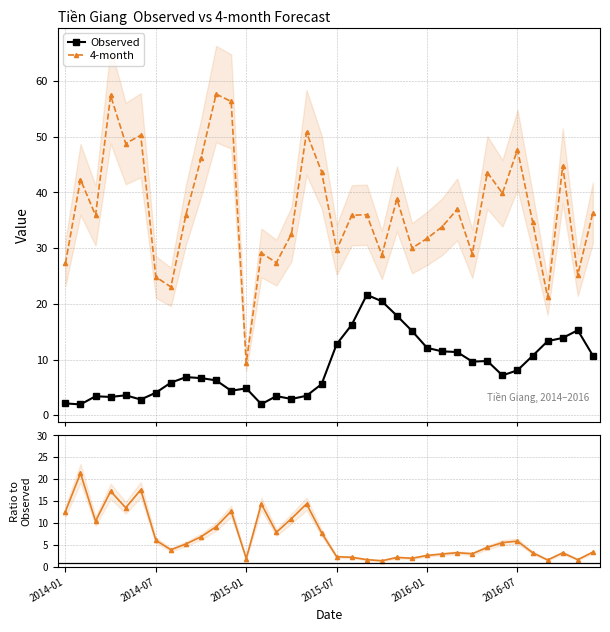

True or false: 4-month / Observed and Observed intersect in this chart.

True